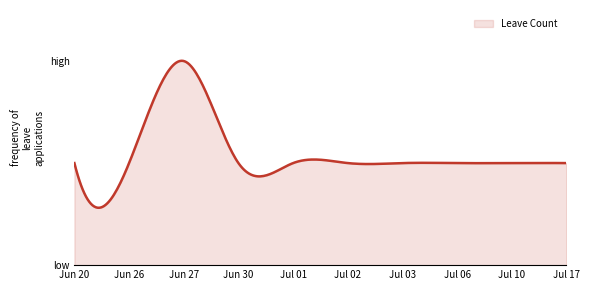

Does the chart have visible grid lines?

No